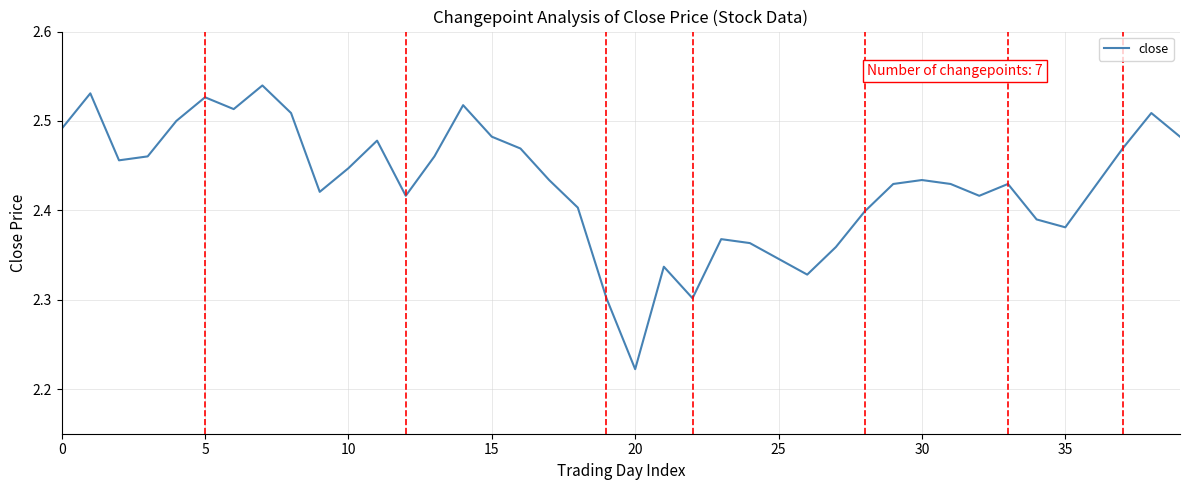

What is the difference between the maximum and minimum values?

0.3